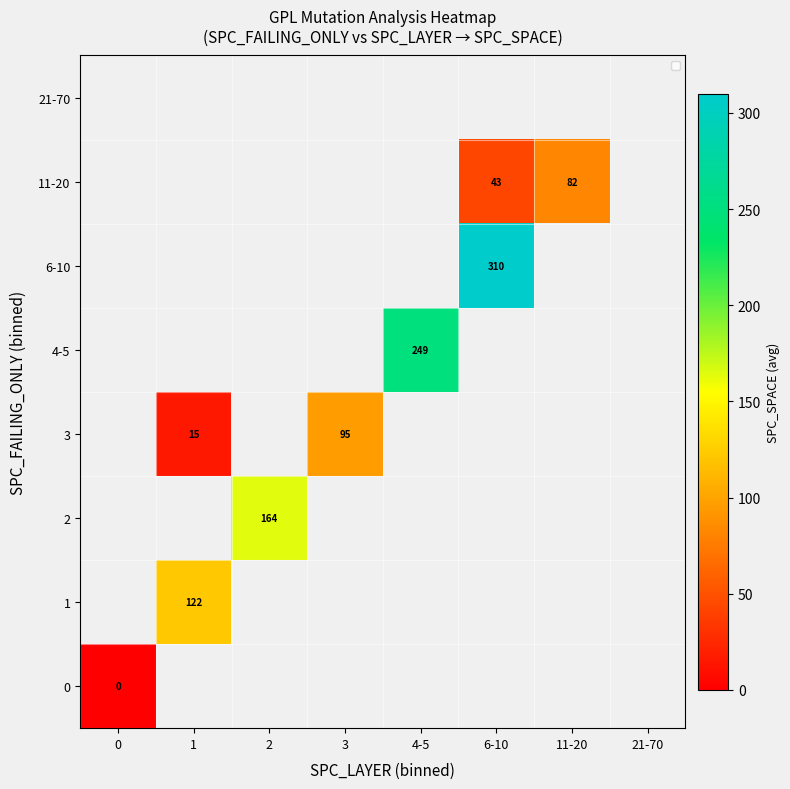

How many series are shown in this chart?

8